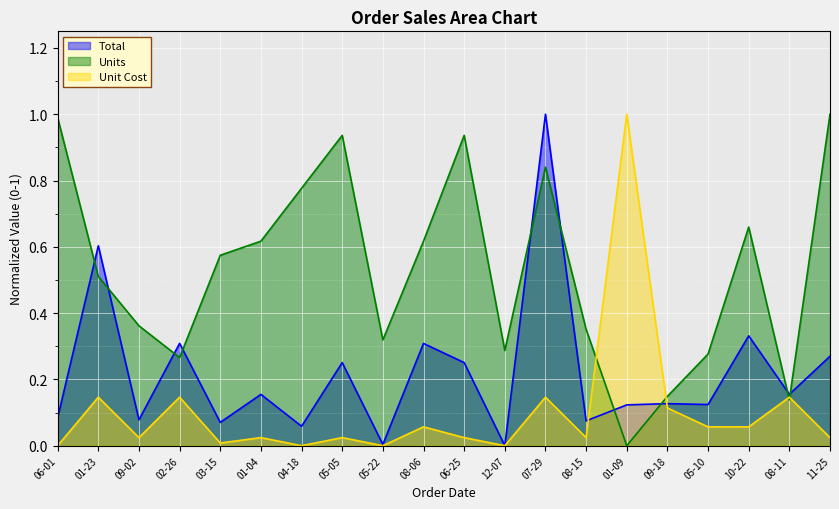

The Total series shows 1.0 at 07-29. True or false?

True